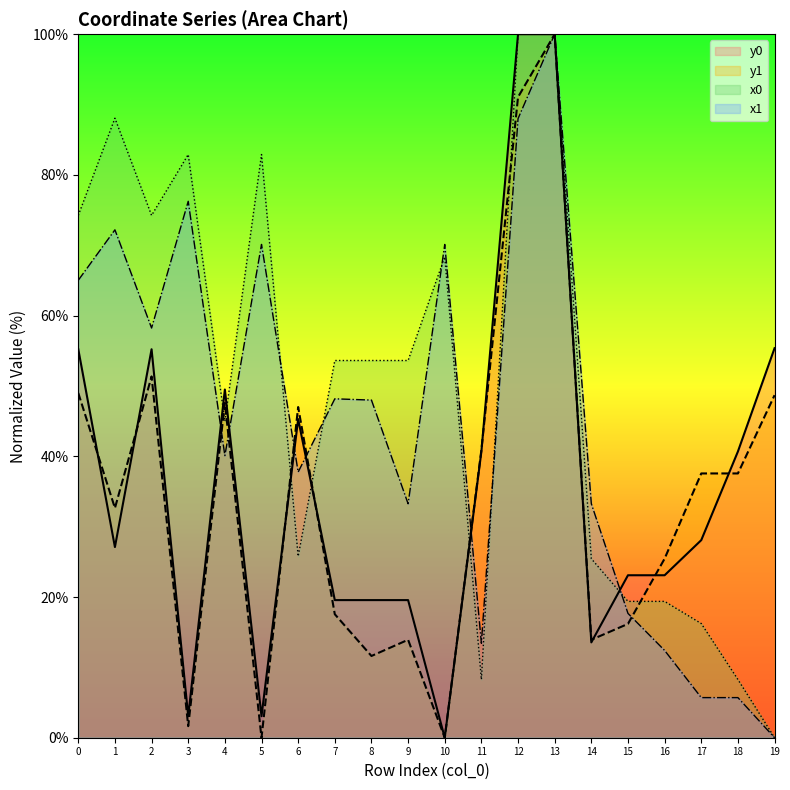

Where is the first local maximum for x1?

1